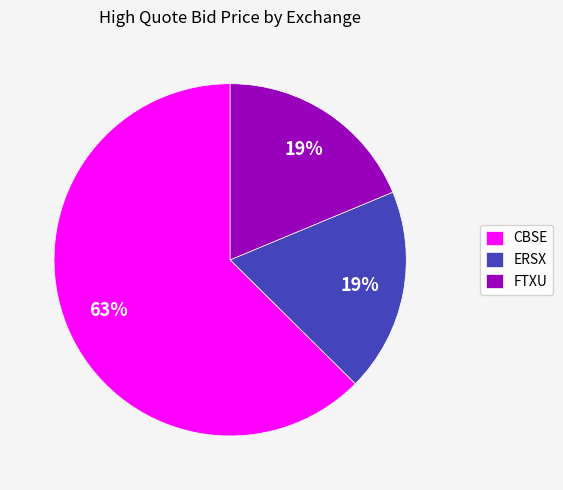

What is the ratio of the value at ERSX to the value at CBSE?

0.3